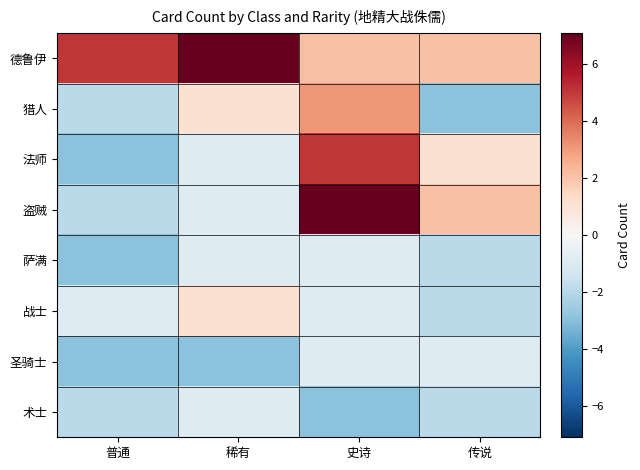

What is the total value across all series at 普通?

-10.2